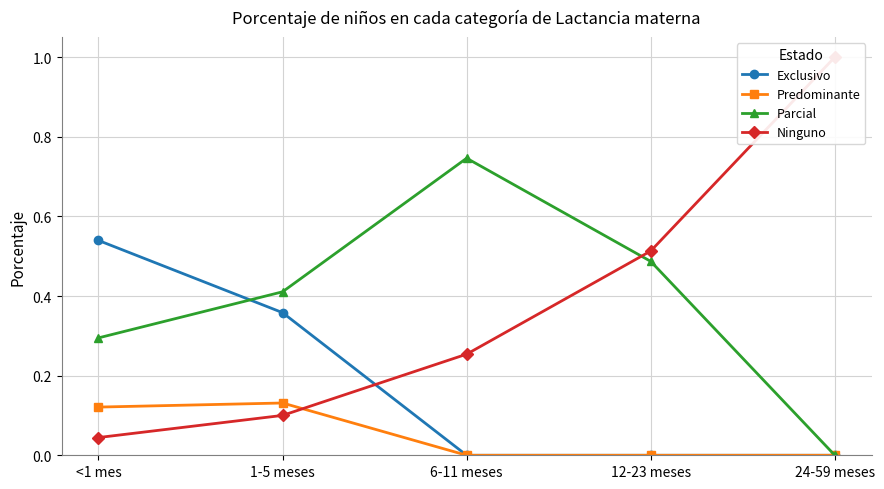

Reading right to left, list all the values displayed in this chart.

Exclusivo: 0.0	0.0	0.0	0.4	0.5
Predominante: 0.0	0.0	0.0	0.1	0.1
Parcial: 0.0	0.5	0.7	0.4	0.3
Ninguno: 1.0	0.5	0.3	0.1	0.0